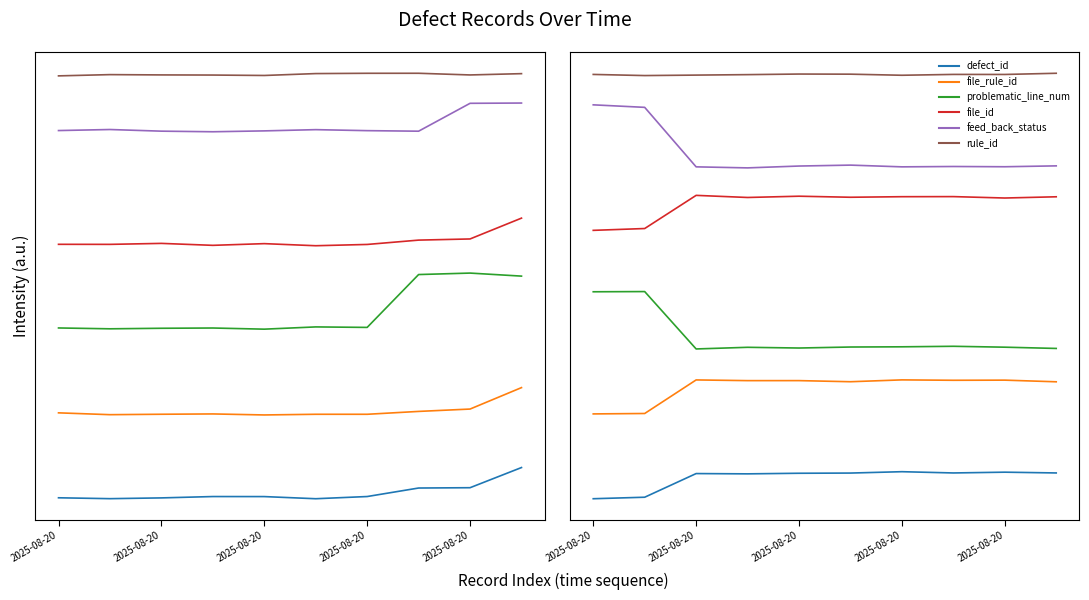

At which category does rule_id reach its first local peak?

2025-08-20